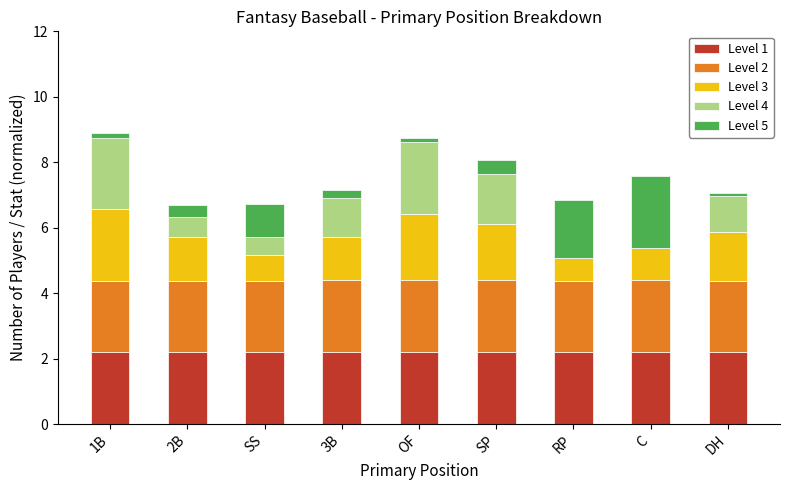

True or false: Level 1 has a value of 2.2 at OF.

True